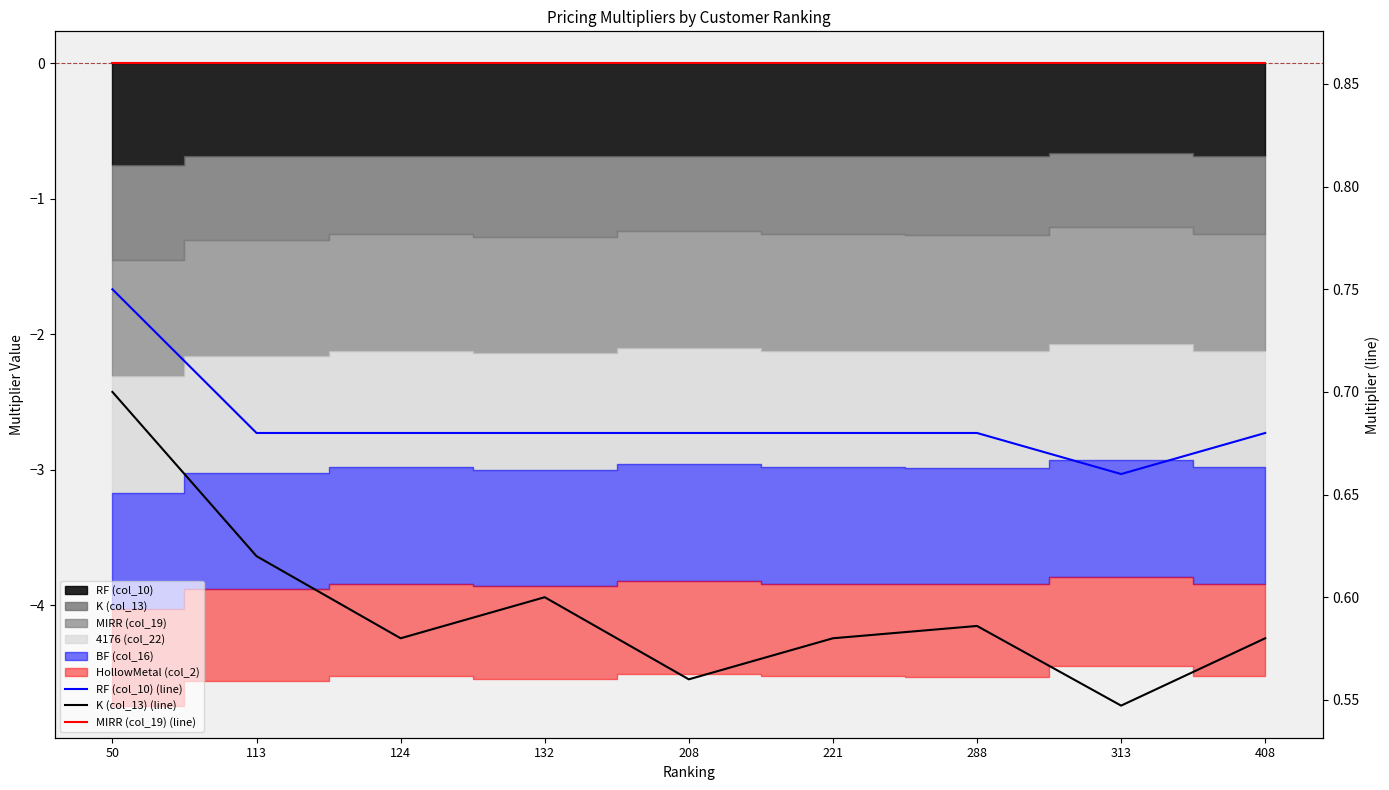

Rank the series by their maximum value, from lowest to highest.

K (col_13) (line), RF (col_10) (line), MIRR (col_19) (line)